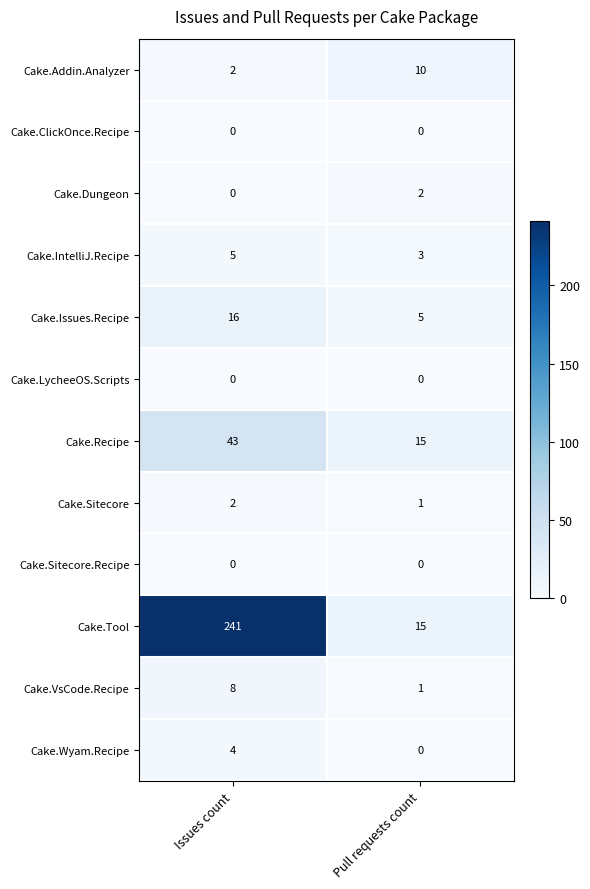

The value of Cake.Sitecore at Issues count is 1. True or false?

False